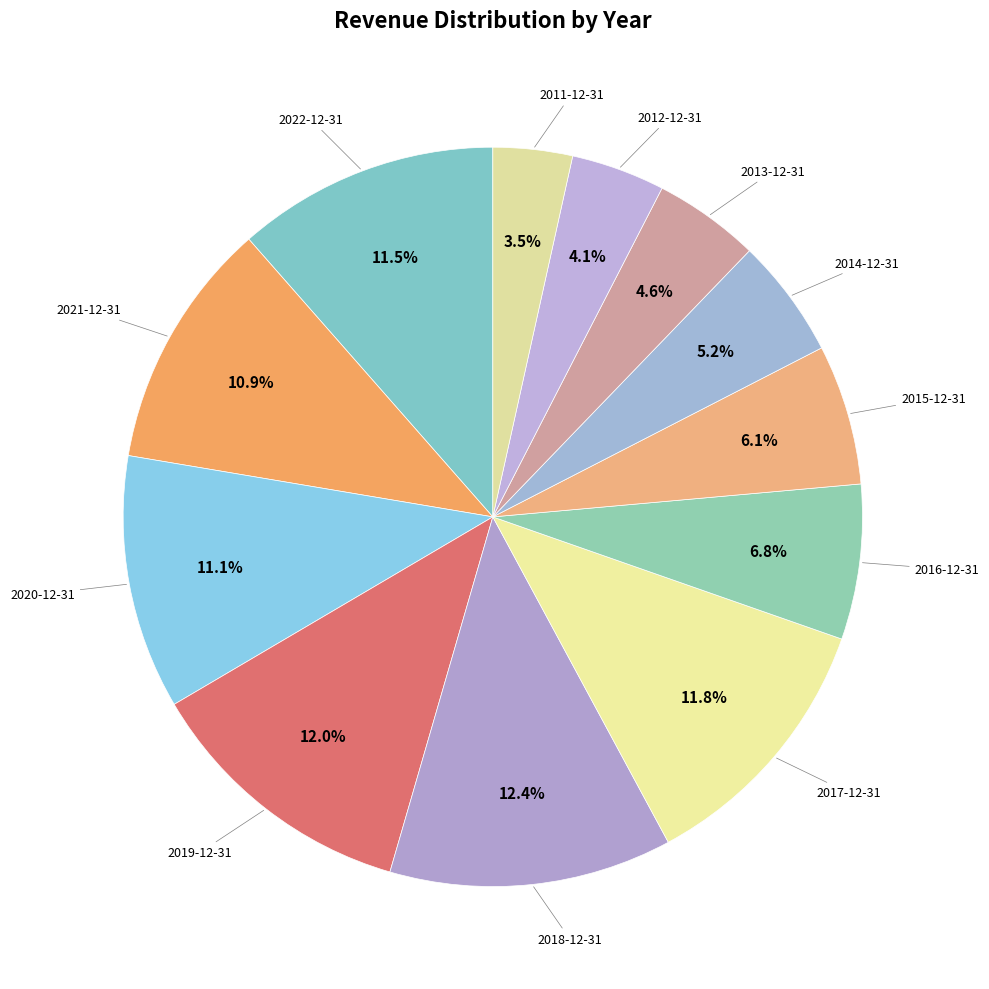

Count the number of slices in the pie.

12